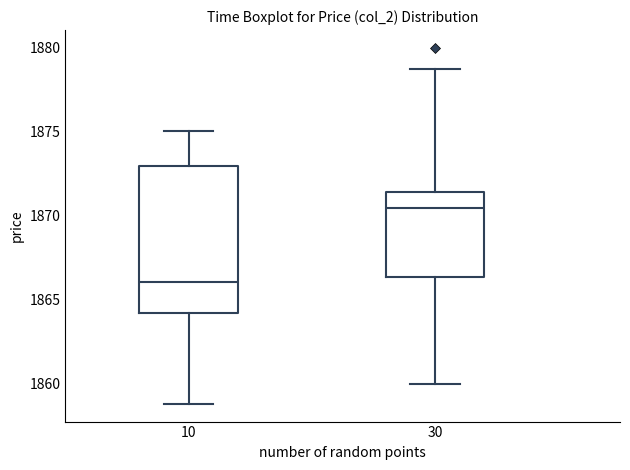

Reading left to right, read every box against the y-axis: the position of its median line, the range the box covers, and the ends of its whiskers. The values are not printed on the chart, so give them approximately, as read against the axis.

10: median 1866.0, box 1864.0 to 1873.0, whiskers 1859.0 to 1875.0
30: median 1870.5, box 1866.5 to 1871.5, whiskers 1860.0 to 1879.0